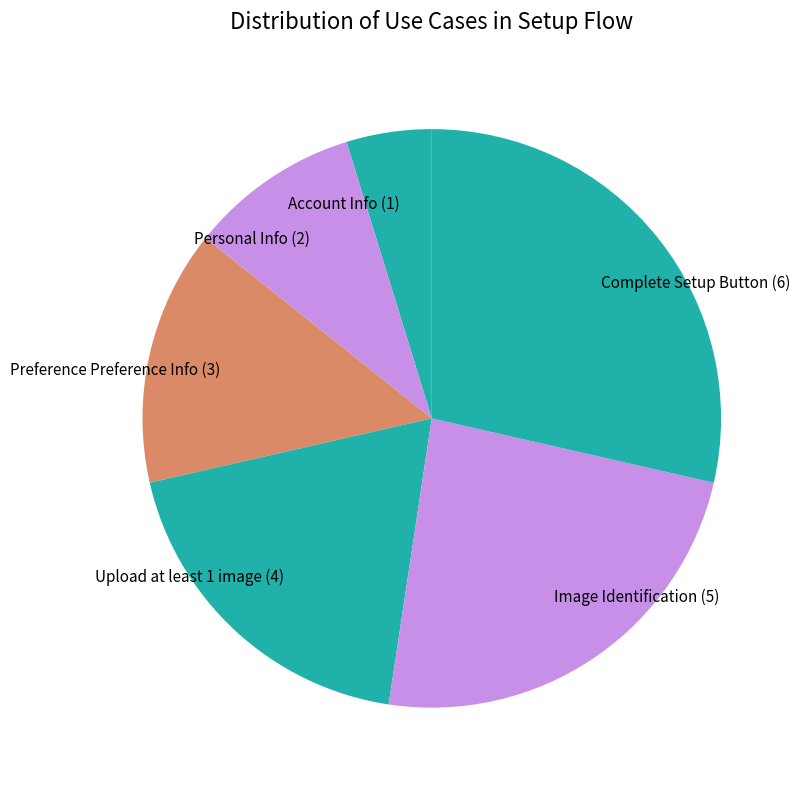

How many segments does this pie chart have?

6